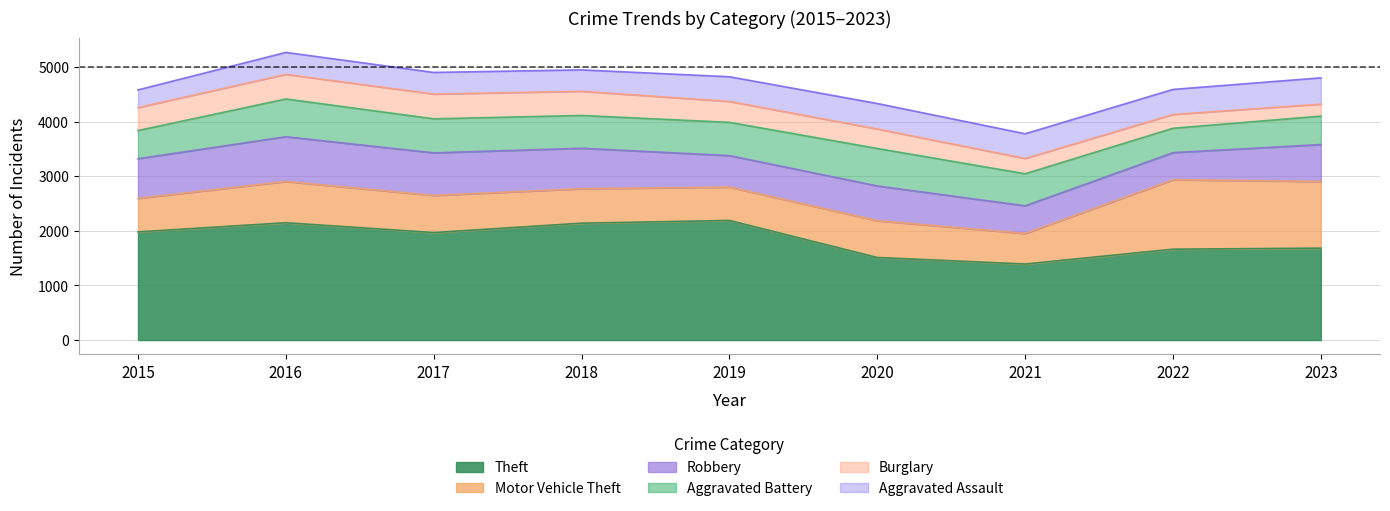

What is the minimum value for Aggravated Assault?

323